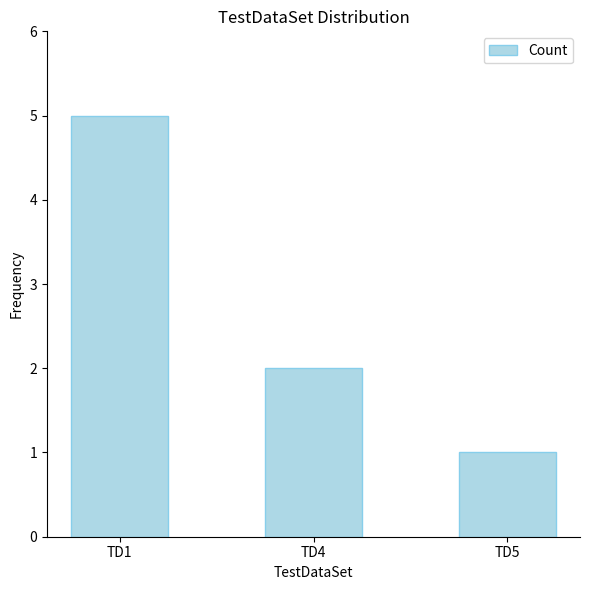

The value at TD1 is 5. True or false?

True